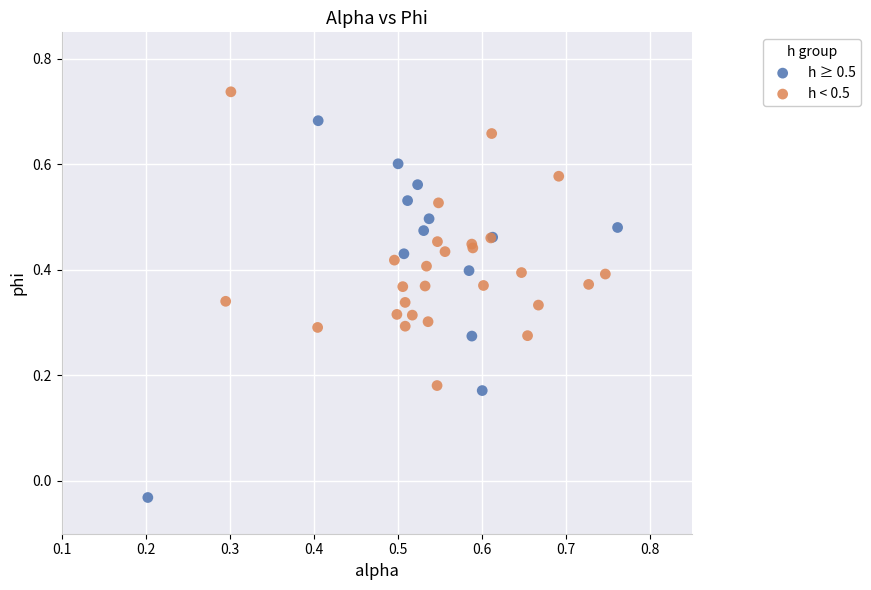

Which series has the widest spread of Y values?

h ≥ 0.5